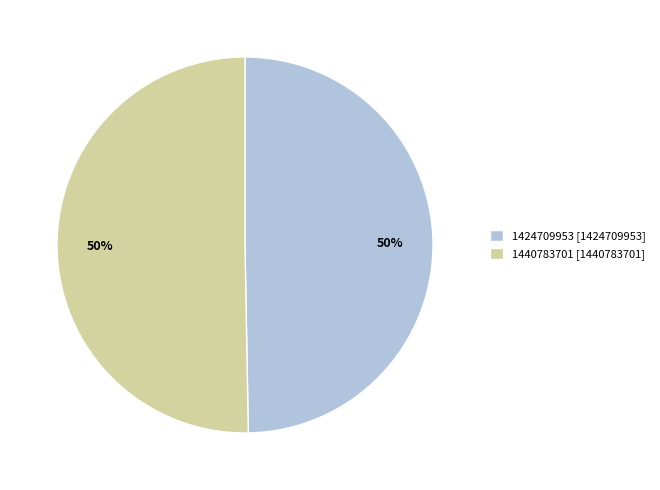

Is the sum of 1440783701 and 1424709953 greater than half?

Yes